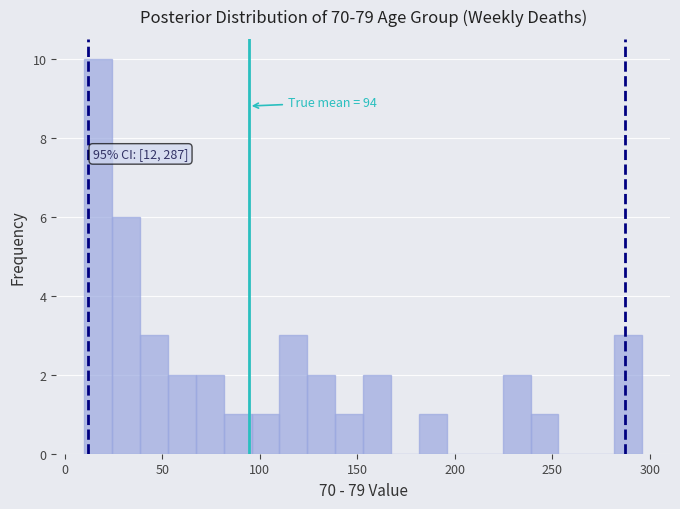

Around what value on the x-axis is the tallest bar? Give the approximate position of its centre, as read against the axis.

15